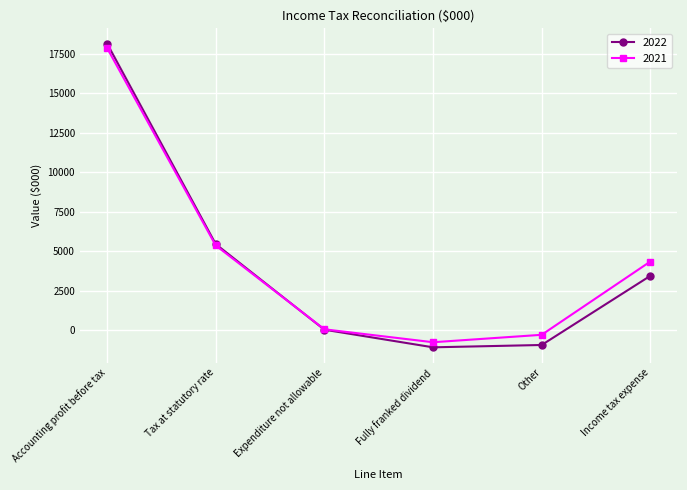

Is this an area chart (filled region under the line)?

No